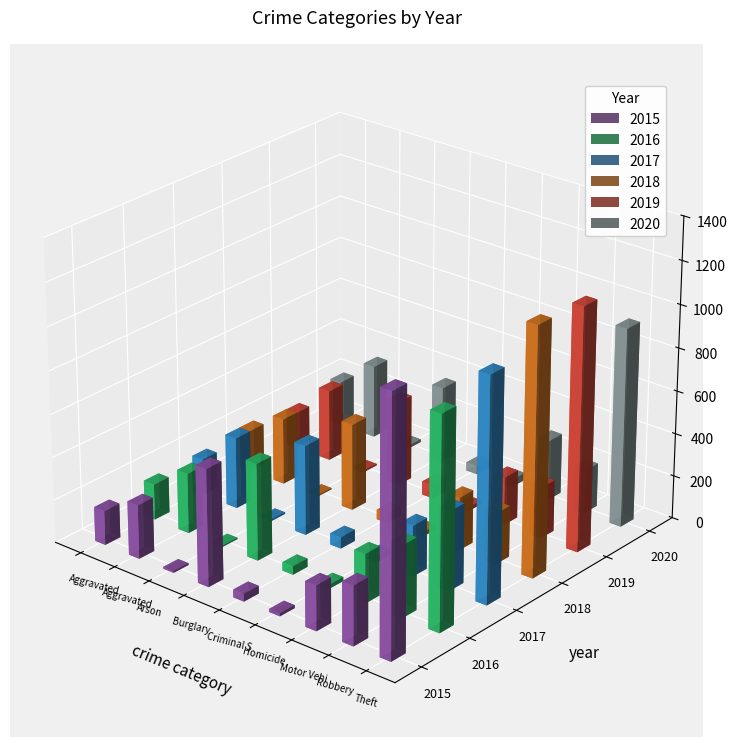

The value of 2015 at Robbery is 277. True or false?

True